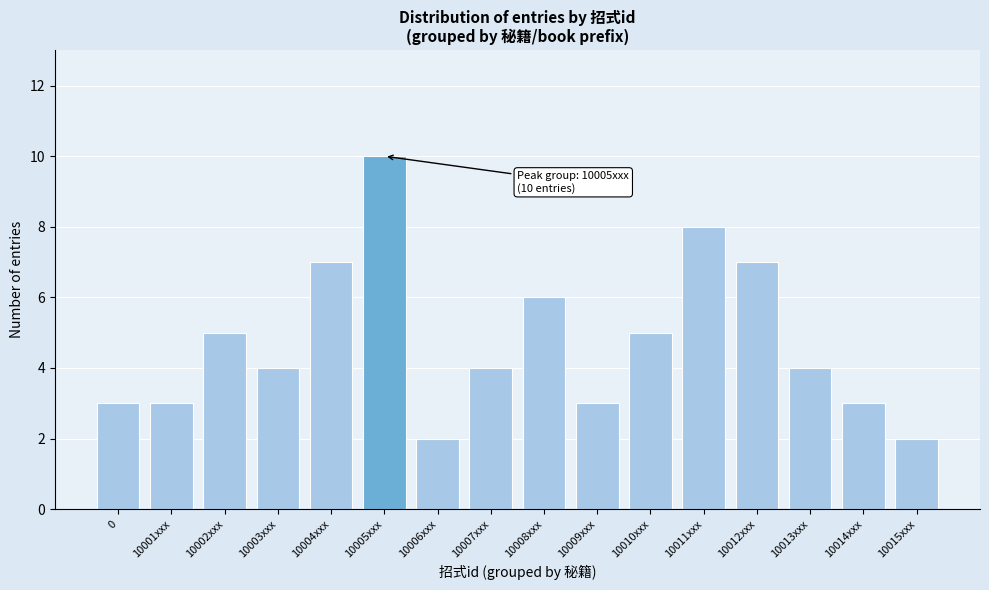

Reading left to right, extract all data points from this chart.

3	3	5	4	7	10	2	4	6	3	5	8	7	4	3	2